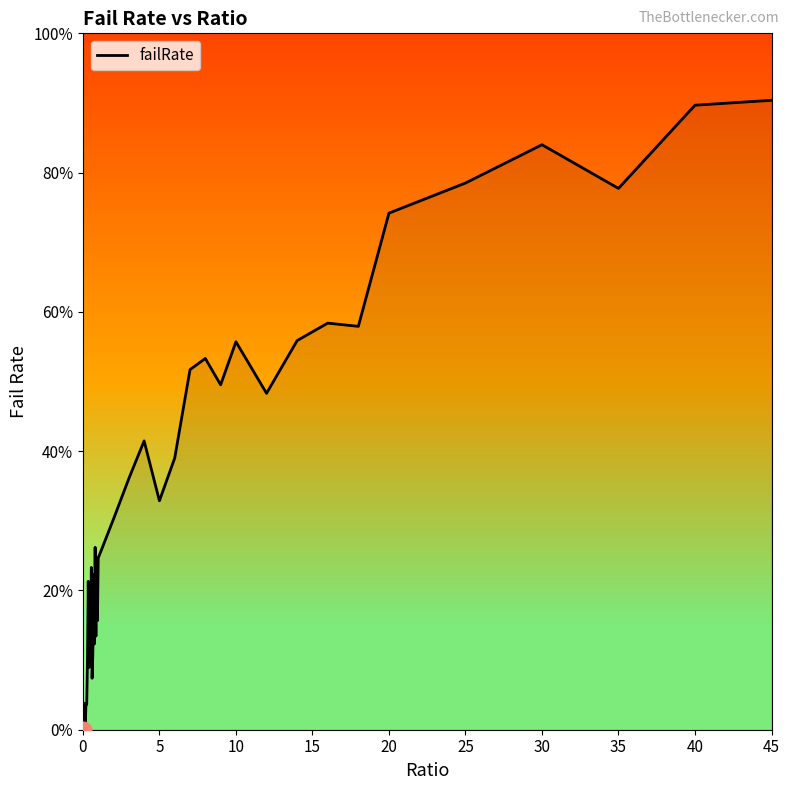

Does the chart display data point markers on the line(s)?

No